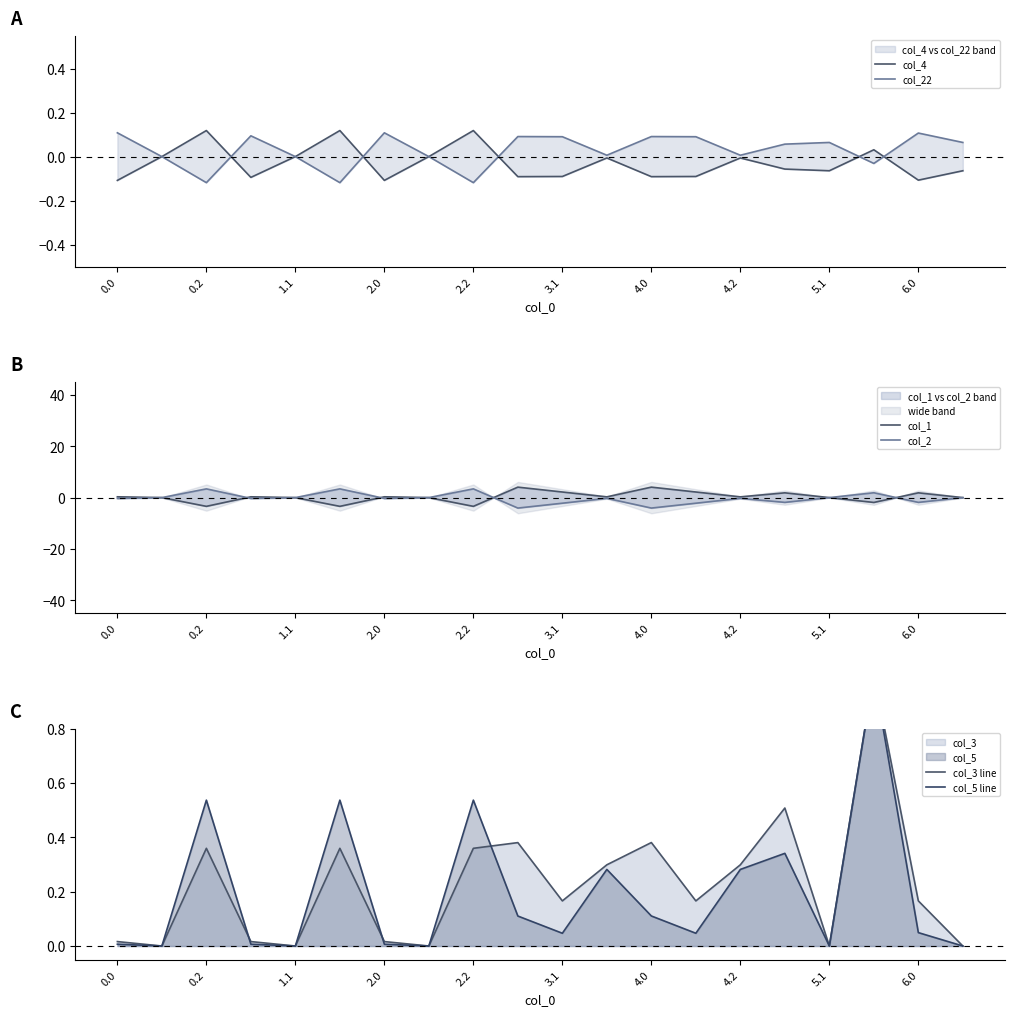

At how many categories does at least one series exceed 0?

17